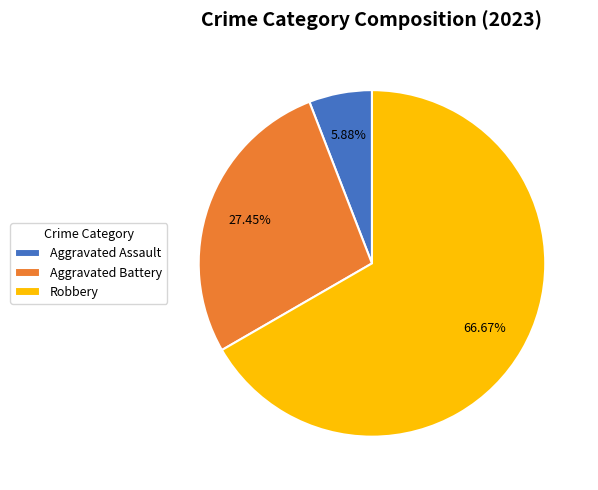

To the nearest percent, what is the difference between the largest and smallest slice percentages?

61%